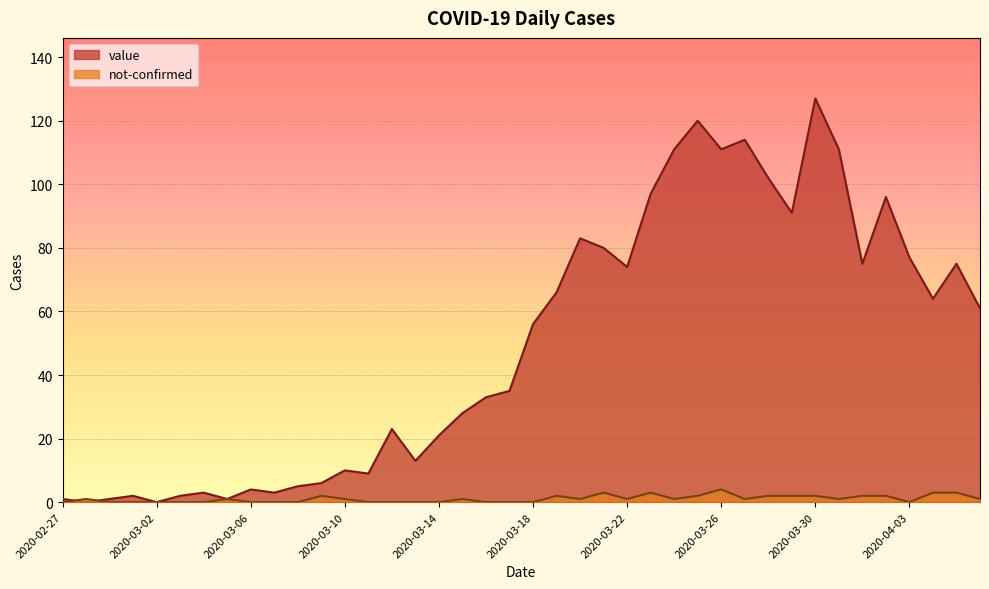

What is the highest value of the value series?

127